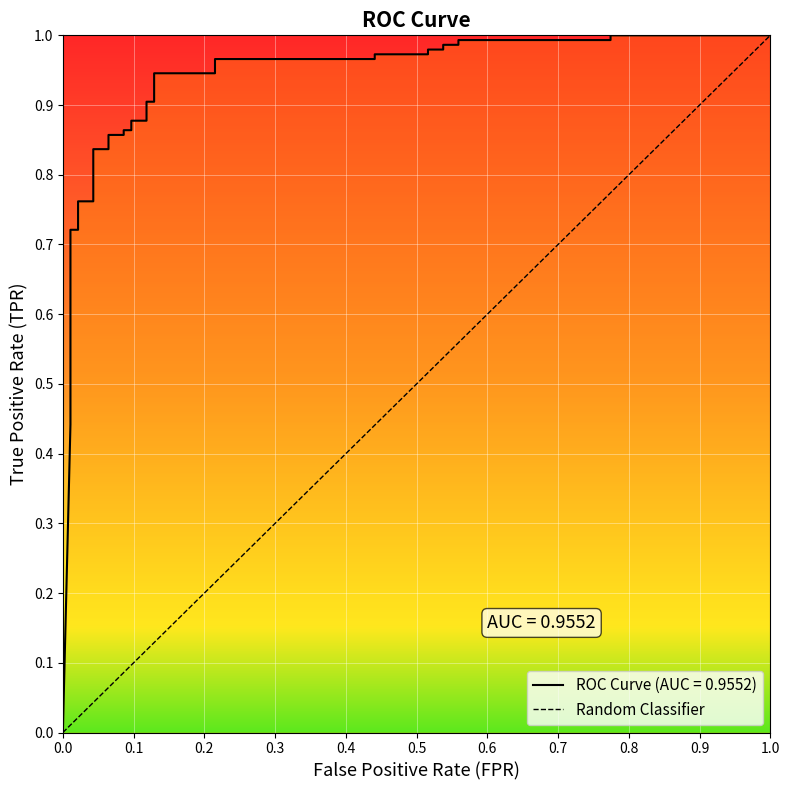

What is the sum of all values?

1